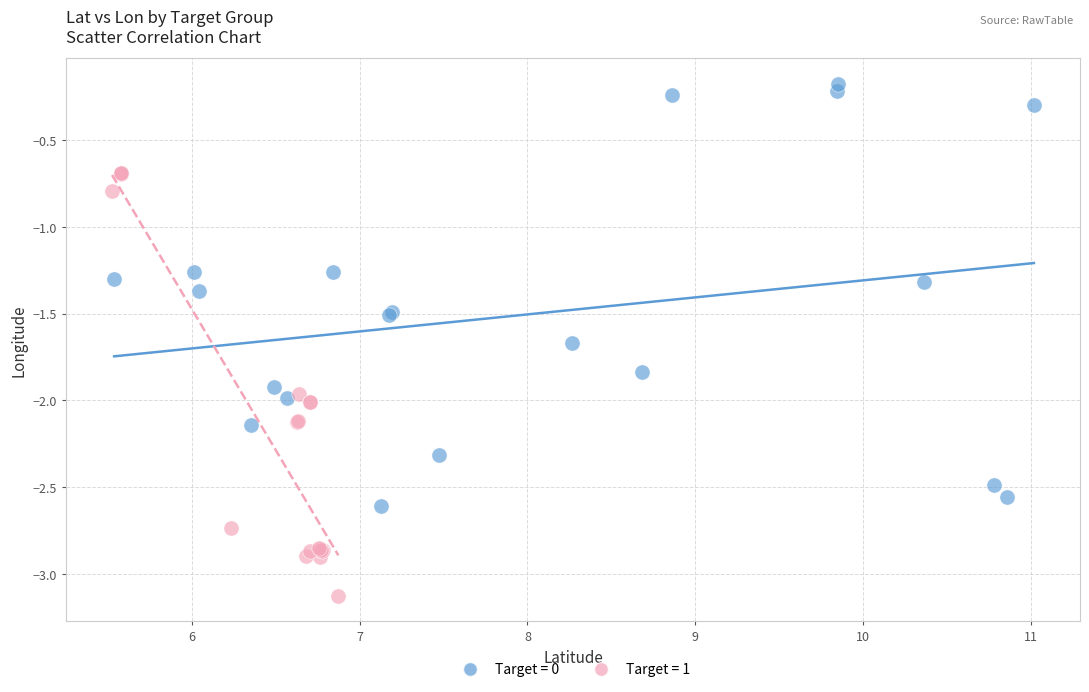

Which series reaches the maximum Y coordinate?

Target = 0